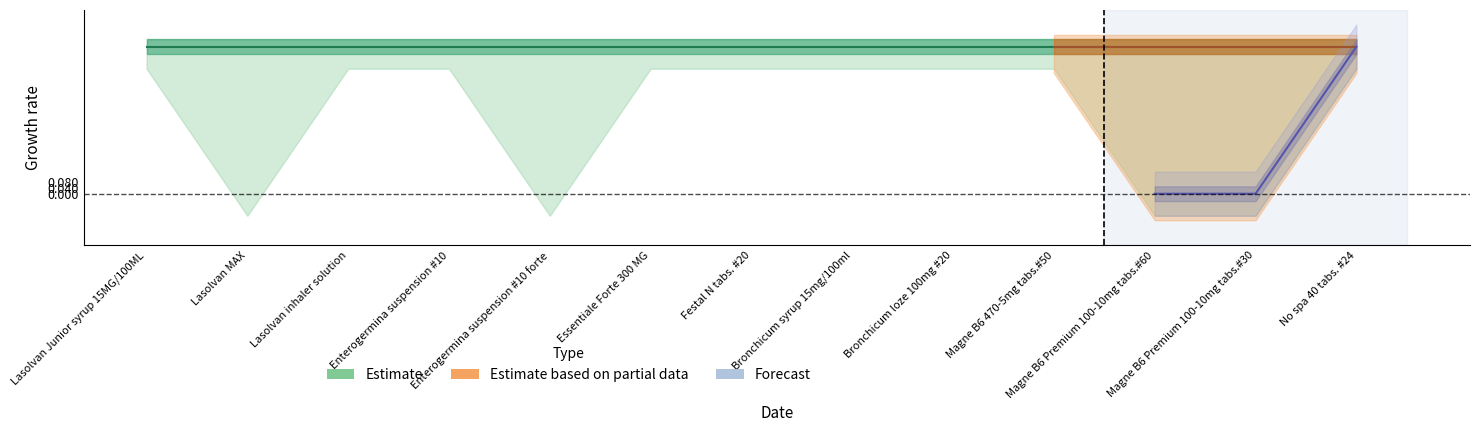

List the labels in order of Self Select Europharma C value, largest first.

Lasolvan Junior syrup 15MG/100ML, Lasolvan inhaler solution, Enterogermina suspension #10, Essentiale Forte 300 MG, Festal N tabs. #20, Bronchicum syrup 15mg/100ml, Bronchicum loze 100mg #20, Magne B6 470-5mg tabs.#50, No spa 40 tabs. #24, Lasolvan MAX, Enterogermina suspension #10 forte, Magne B6 Premium 100-10mg tabs.#60, Magne B6 Premium 100-10mg tabs.#30